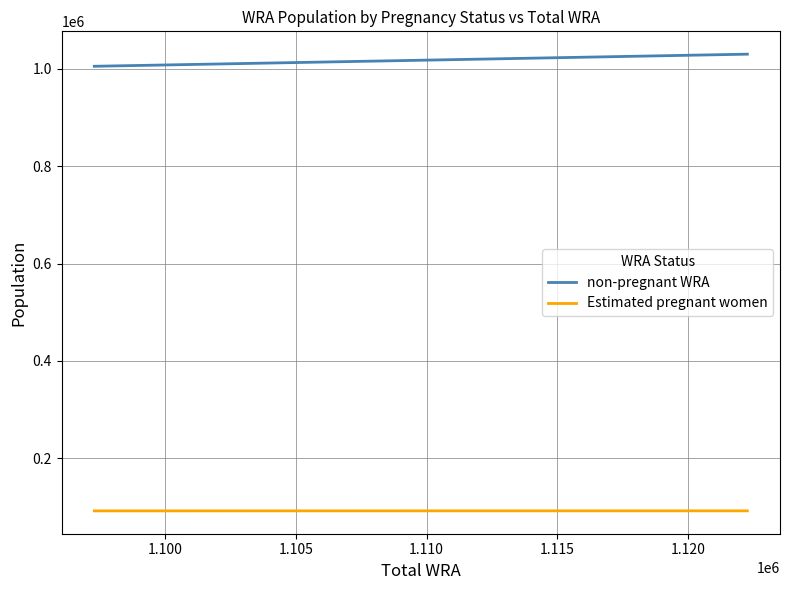

What is the lowest value of the Estimated pregnant women series?

92128.9